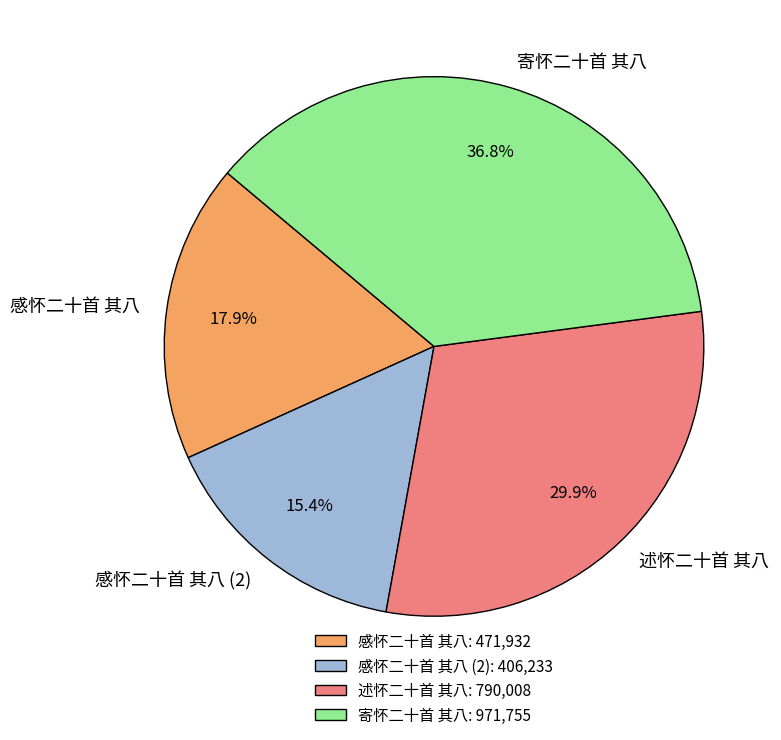

Between 感怀二十首 其八 and 寄怀二十首 其八, which is larger?

寄怀二十首 其八